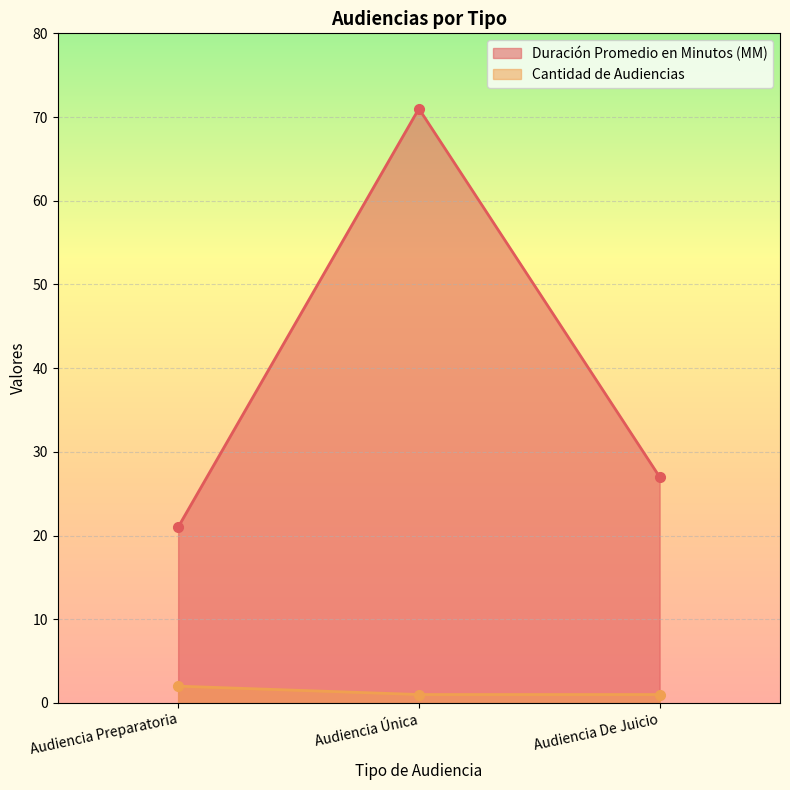

Is it true that Duración Promedio en Minutos (MM) equals 17 at Audiencia Única?

False